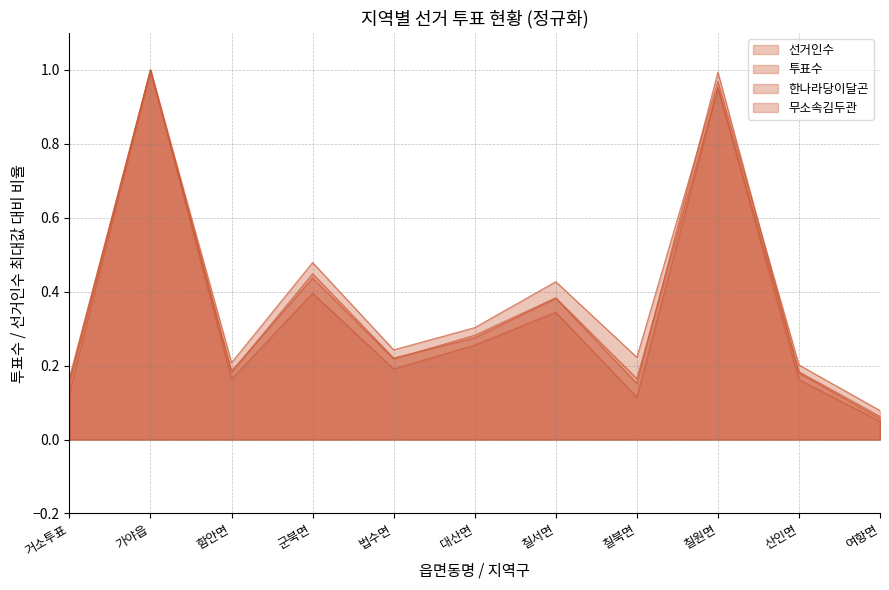

Reading left to right, what are all the values shown in this chart?

선거인수: 0.1	1.0	0.2	0.4	0.2	0.3	0.4	0.2	1.0	0.2	0.1
투표수: 0.2	1.0	0.2	0.4	0.2	0.3	0.4	0.2	1.0	0.2	0.1
한나라당이달곤: 0.2	1.0	0.2	0.5	0.2	0.3	0.4	0.2	1.0	0.2	0.1
무소속김두관: 0.2	1.0	0.2	0.4	0.2	0.3	0.3	0.1	1.0	0.2	0.0